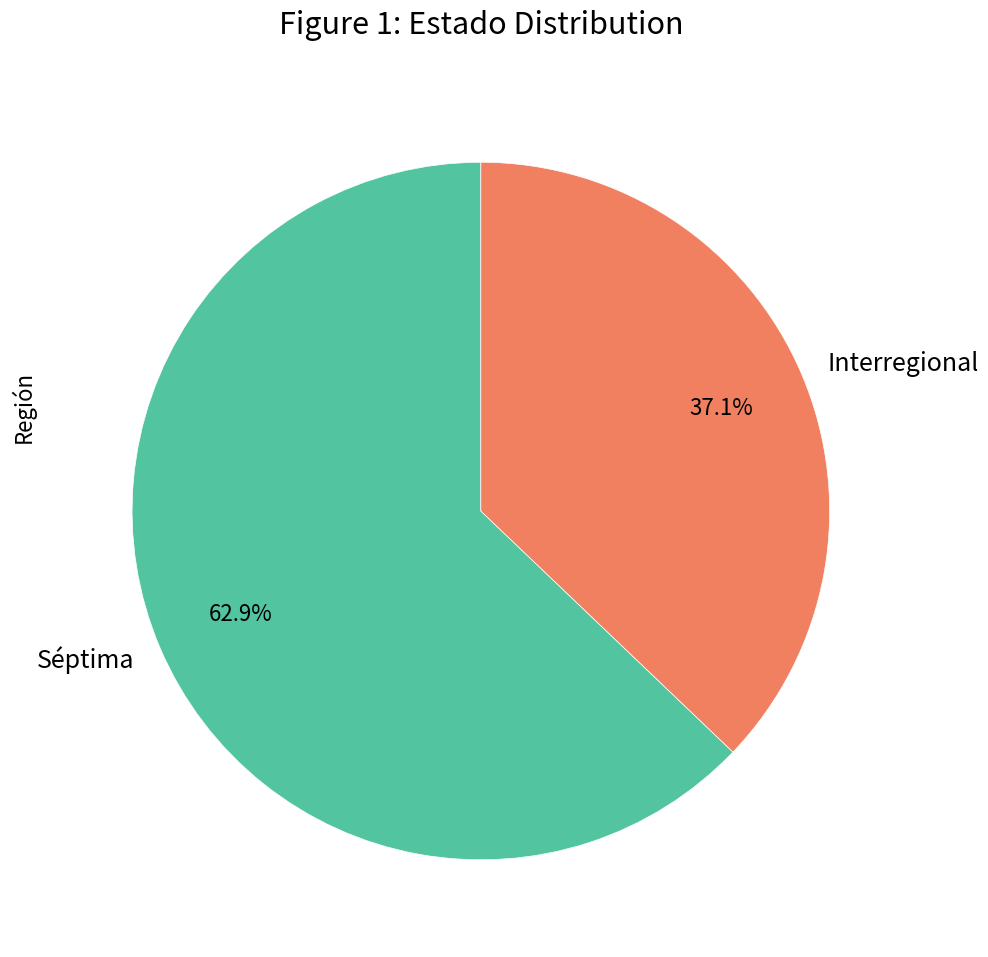

Approximately how many times larger is the value at Interregional compared to Séptima?

0.6